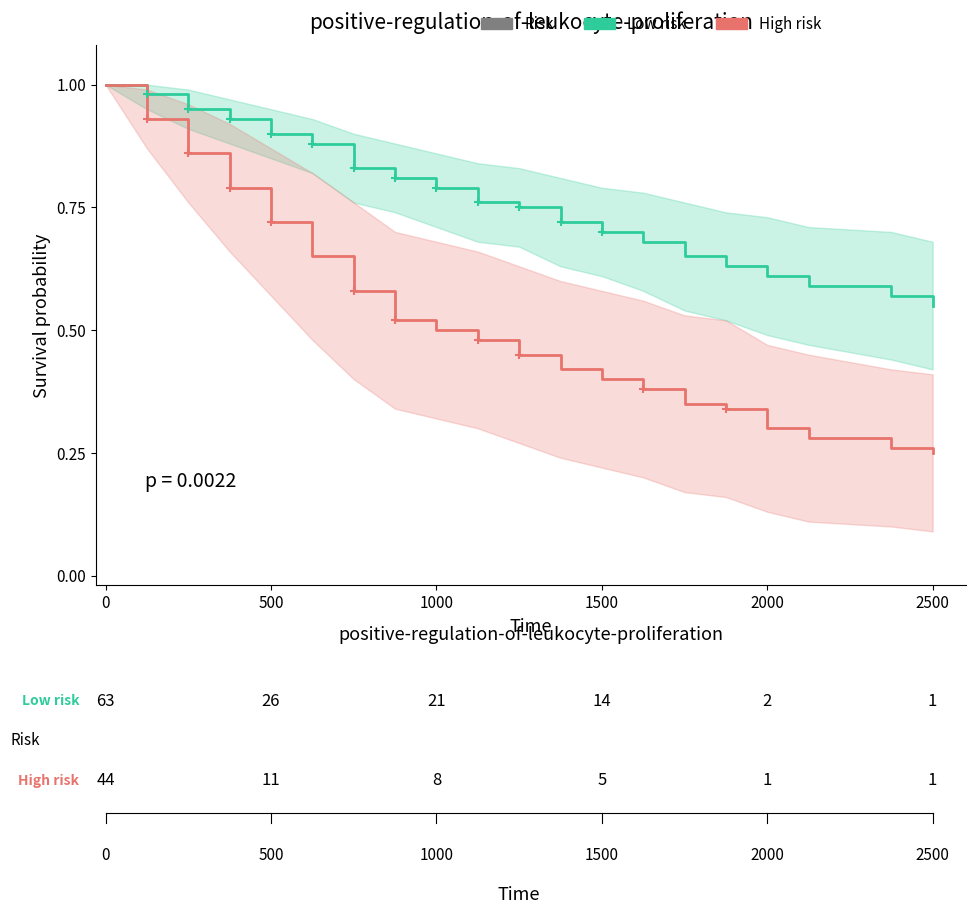

Rank the series by their maximum value, from highest to lowest.

Low risk, High risk